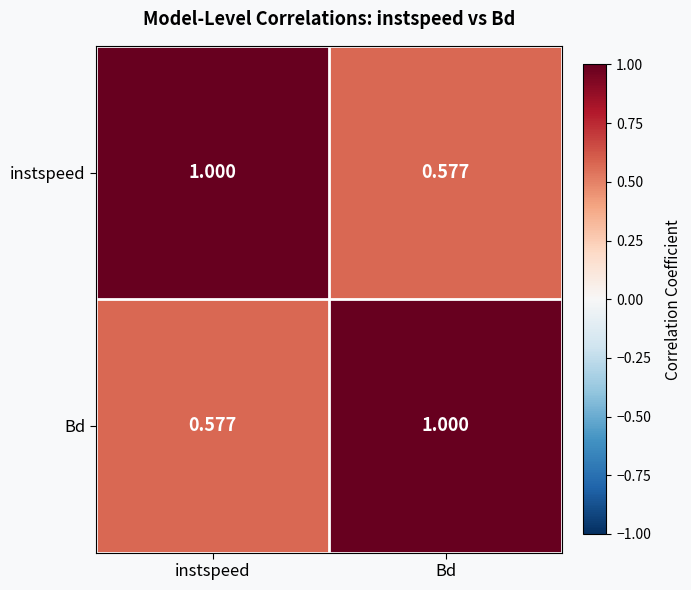

At instspeed, list the series in order from smallest to largest.

Bd, instspeed